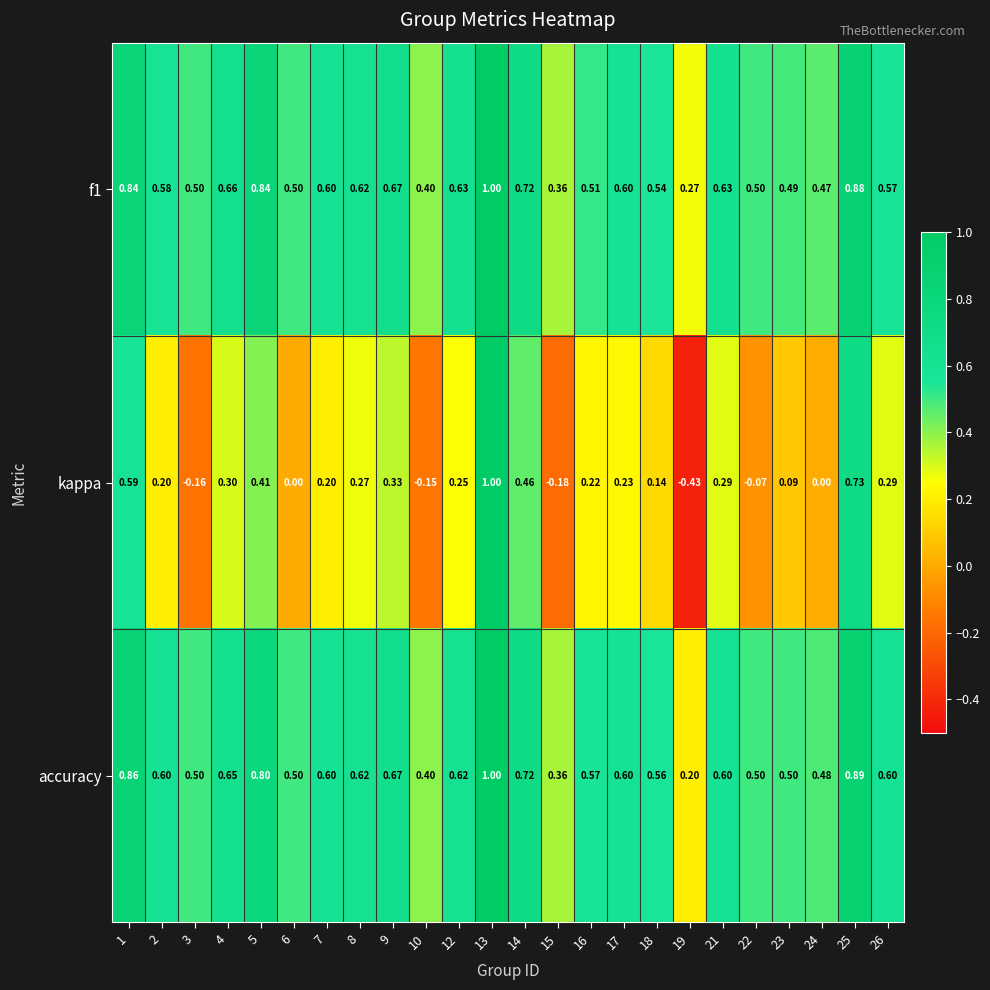

What is the difference between the highest and lowest values at 21?

0.3